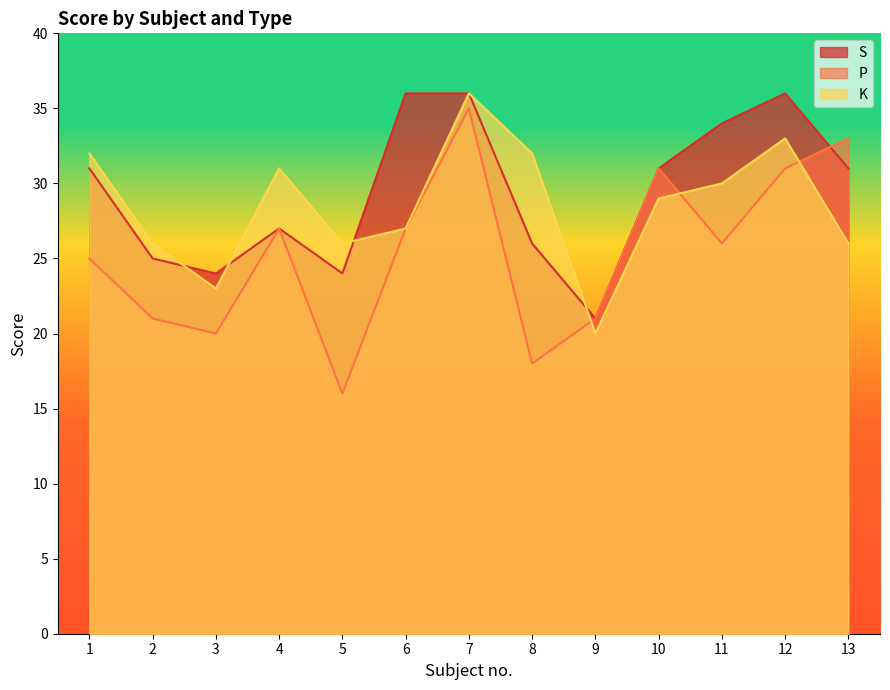

List the series in order of their peak value, lowest first.

P, S, K